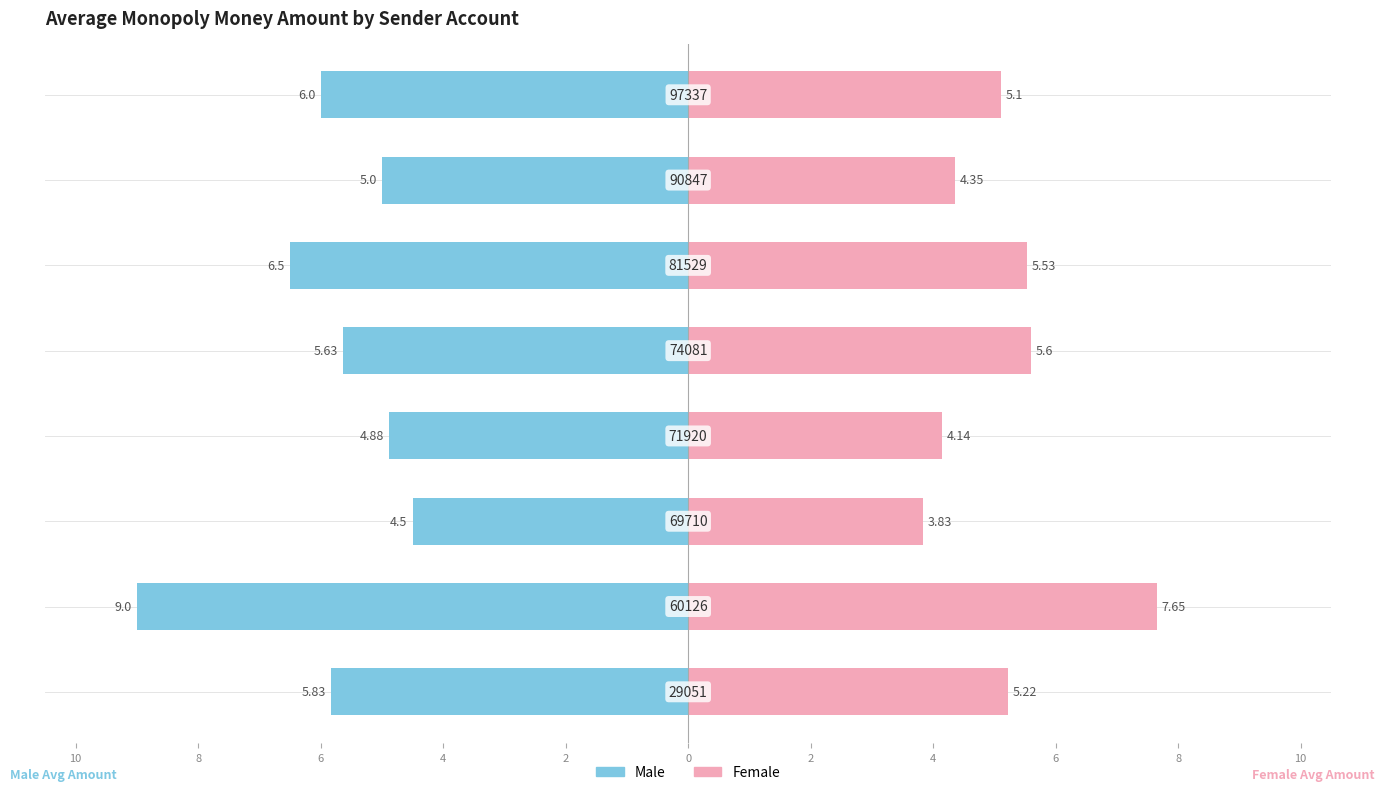

How many bars are there in total?

16